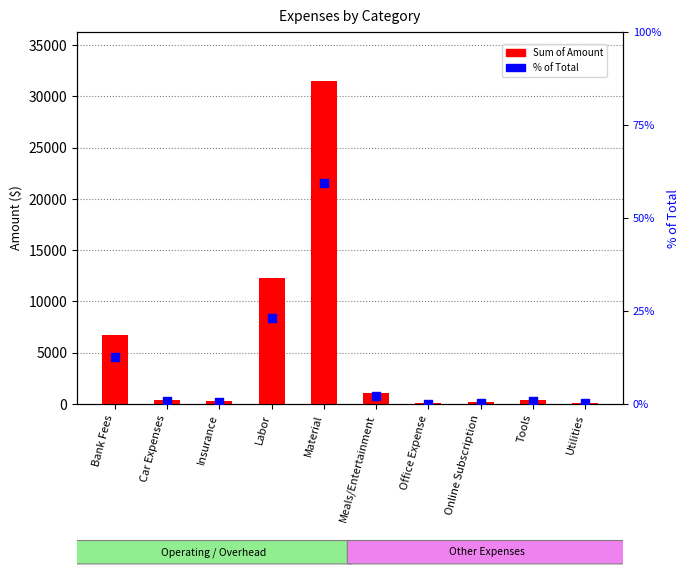

Which series reaches the maximum Y coordinate?

Sum of Amount